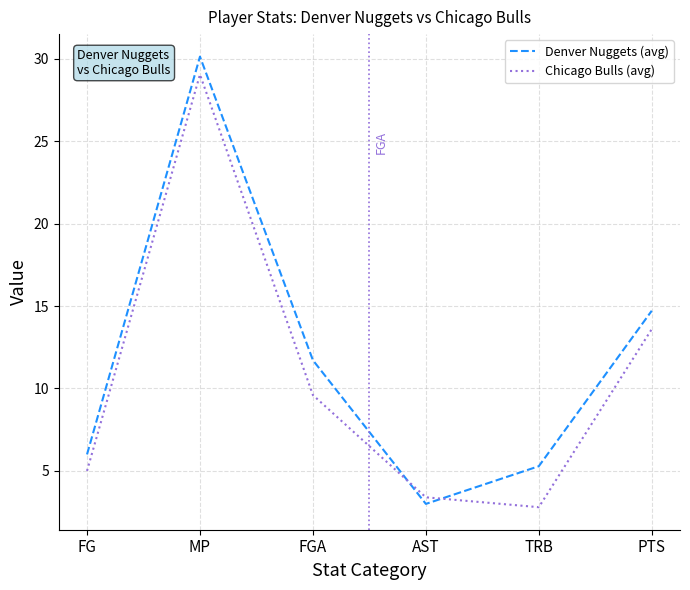

What are all the series names shown in the legend?

Denver Nuggets (avg), Chicago Bulls (avg)